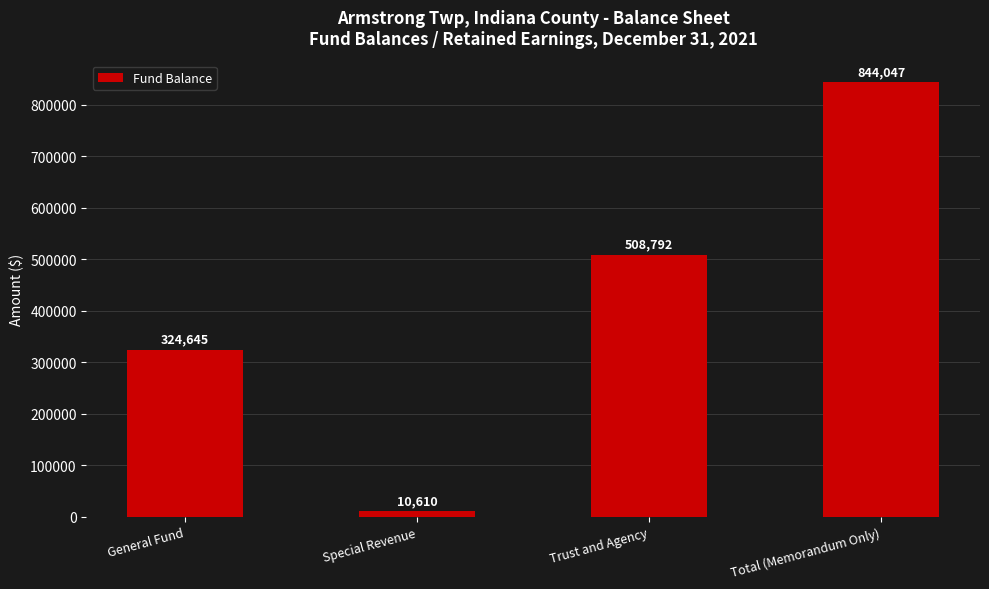

Rank the categories by value from lowest to highest.

Special Revenue, General Fund, Trust and Agency, Total (Memorandum Only)